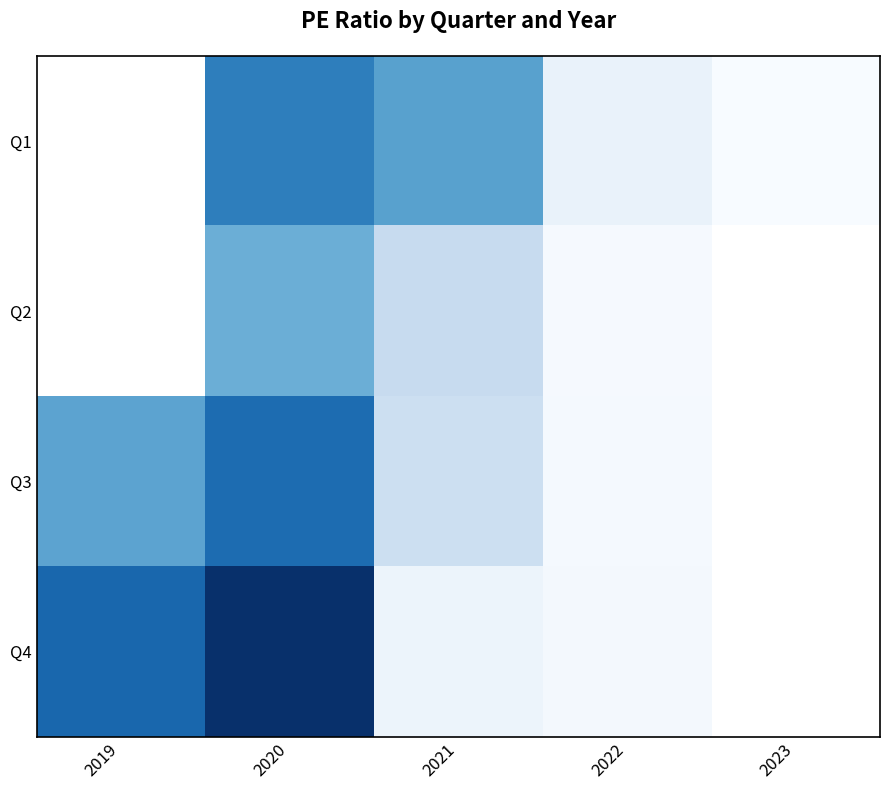

True or false: Q4 has a value of -1.3 at 2021.

True